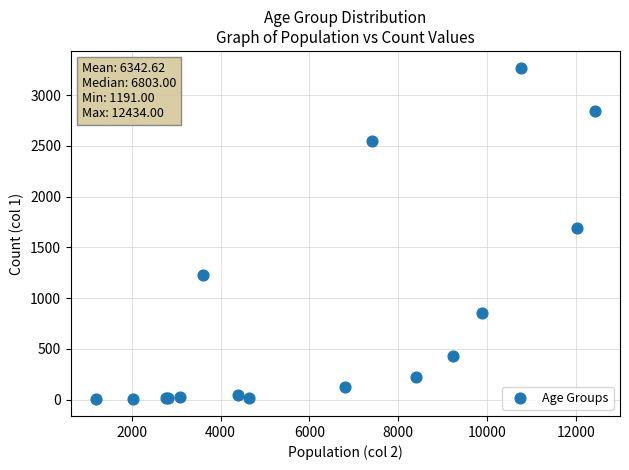

What Y value in the scatter plot is closest to 1638?

1690